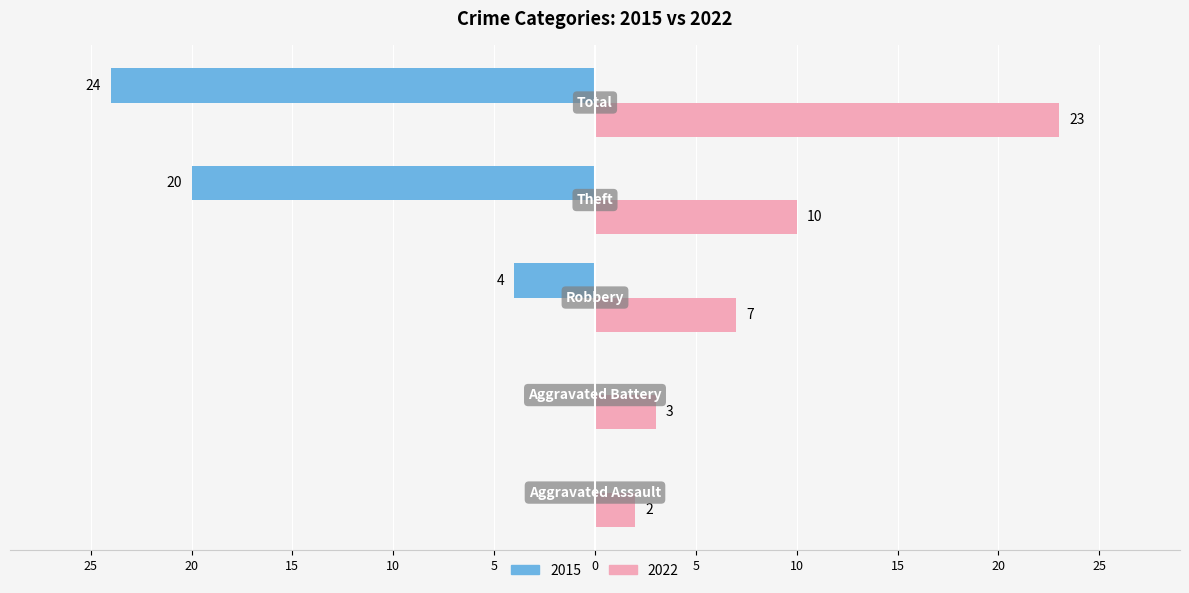

What are all the series names shown in the legend?

2015, 2022